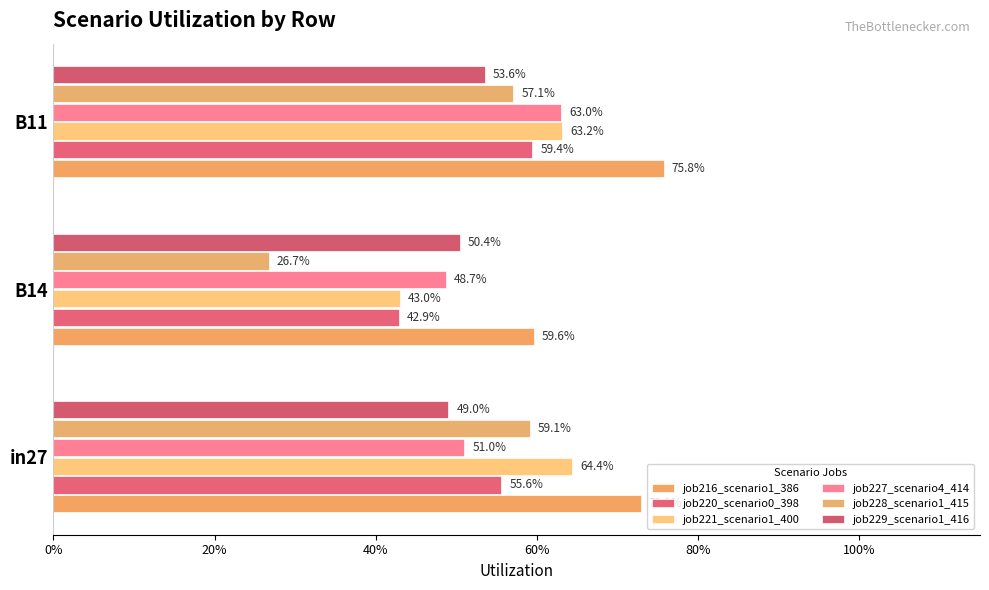

Does the chart contain stacked bars?

No